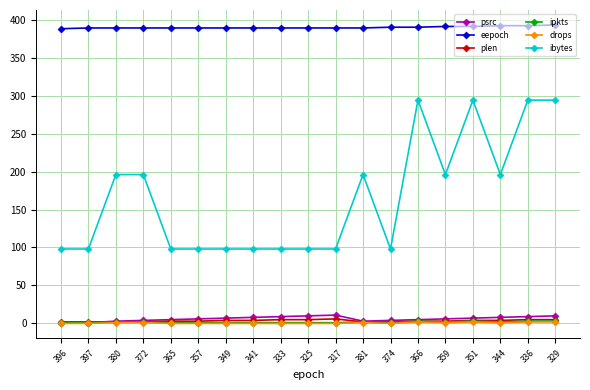

Which series has the widest spread of values?

ibytes